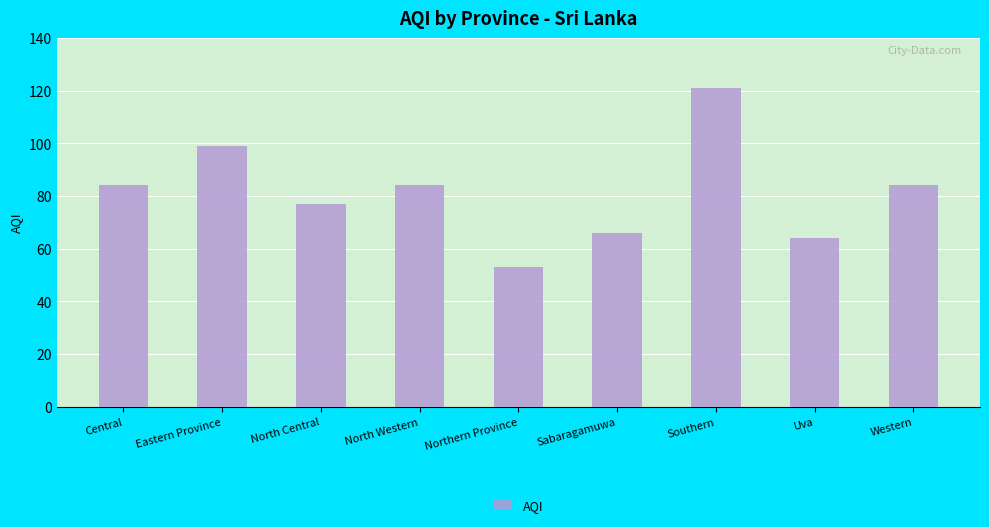

What is the change in value from North Central to North Western?

+7